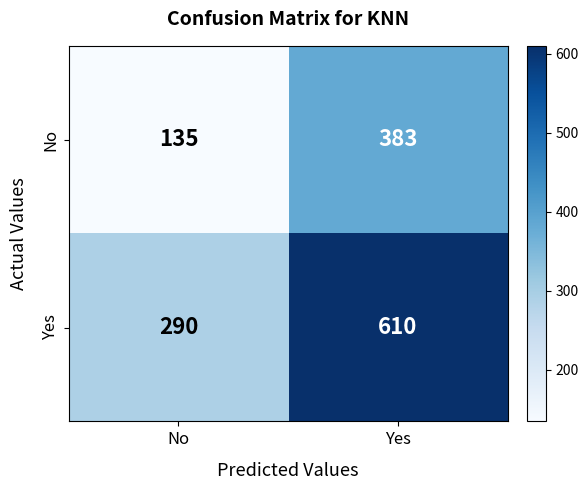

At which category does the chart reach its minimum across all series?

No